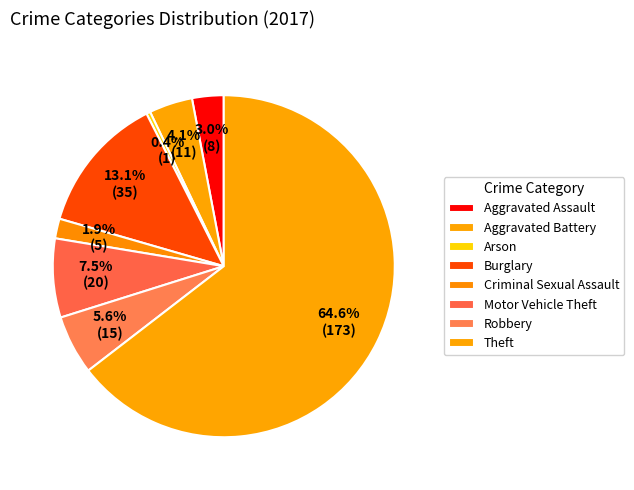

How many segments does this pie chart have?

8